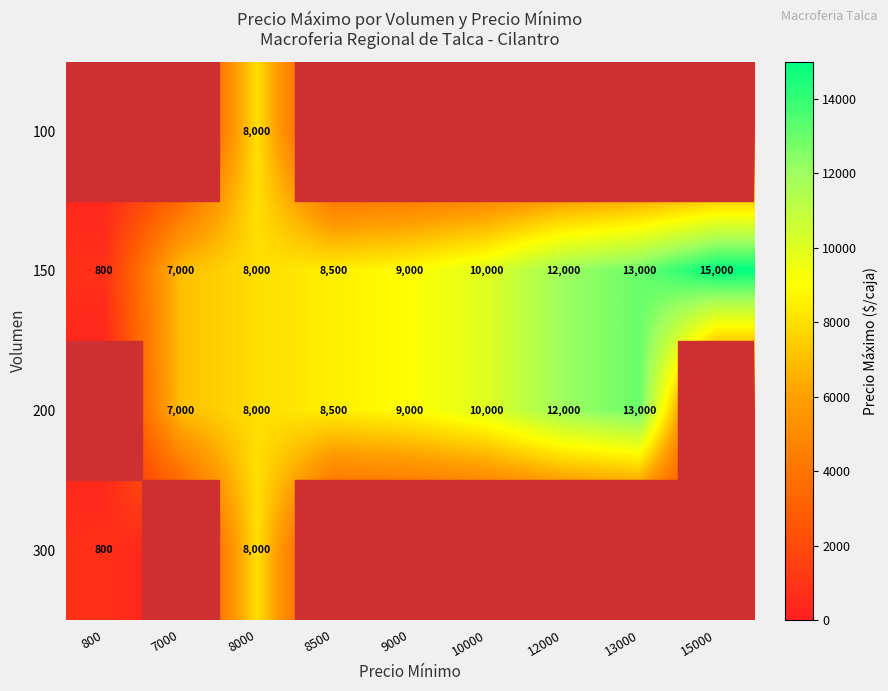

At which category is the sum across all series the highest?

8000